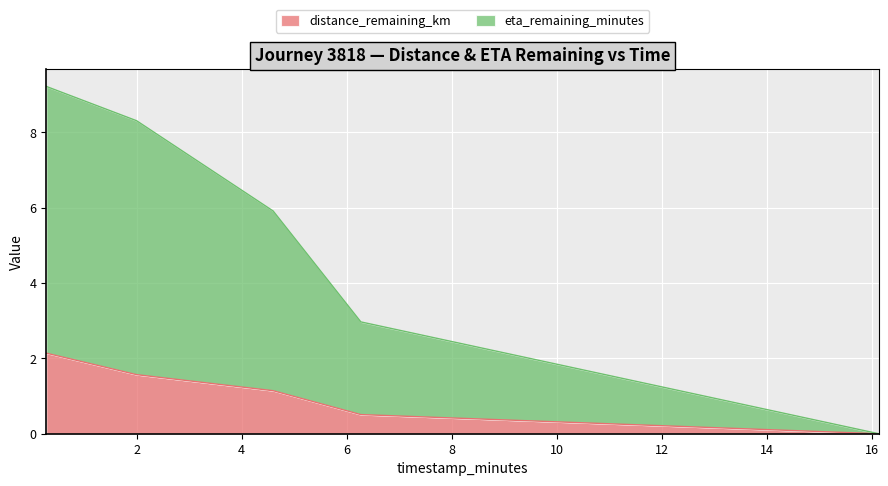

Rank the series by their average value, from lowest to highest.

distance_remaining_km, eta_remaining_minutes